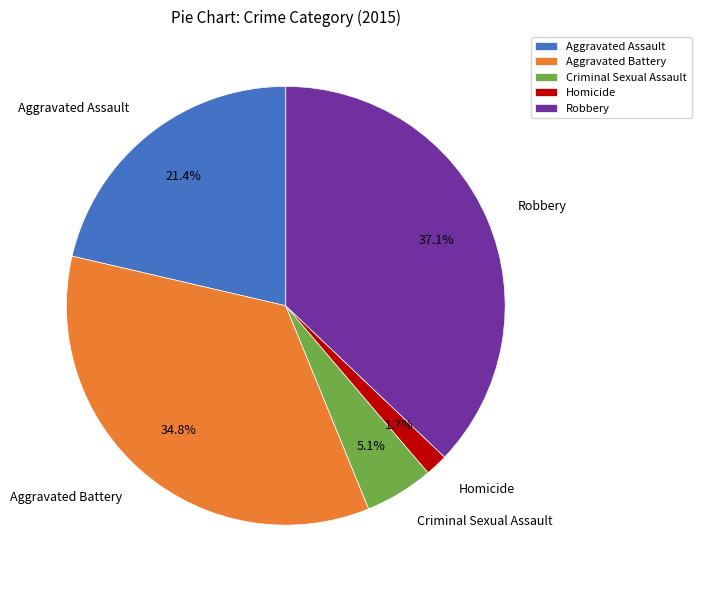

Is the sum of Aggravated Battery and Robbery greater than half?

Yes